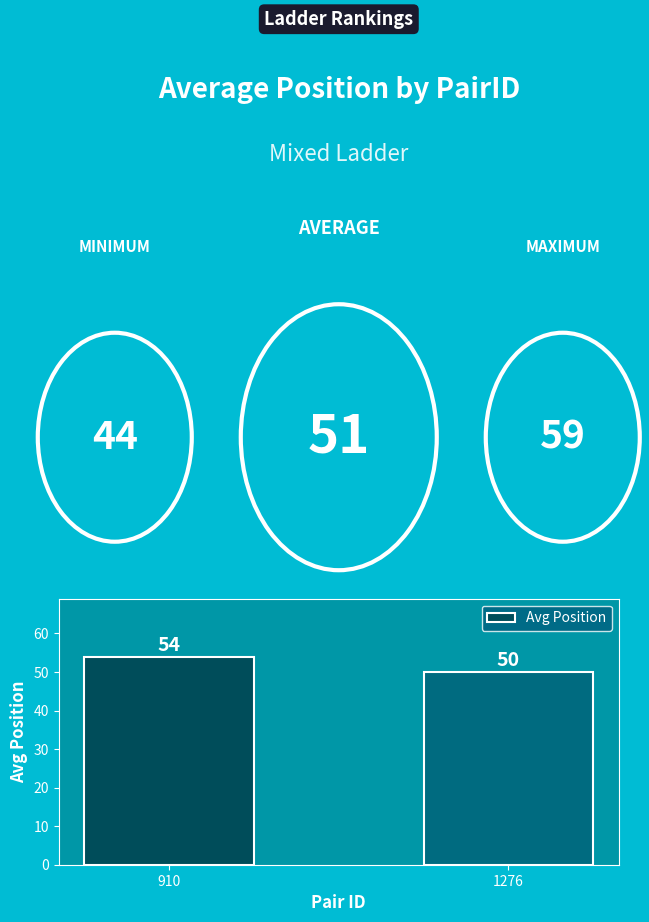

Does the chart contain any negative values?

No